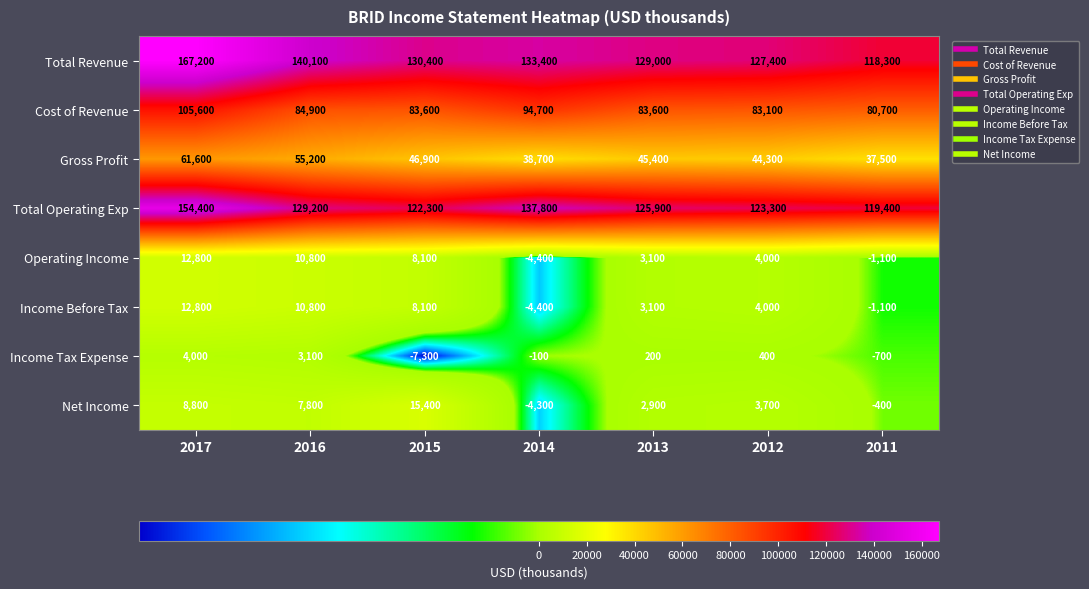

Which series has the largest total across all categories?

Total Revenue